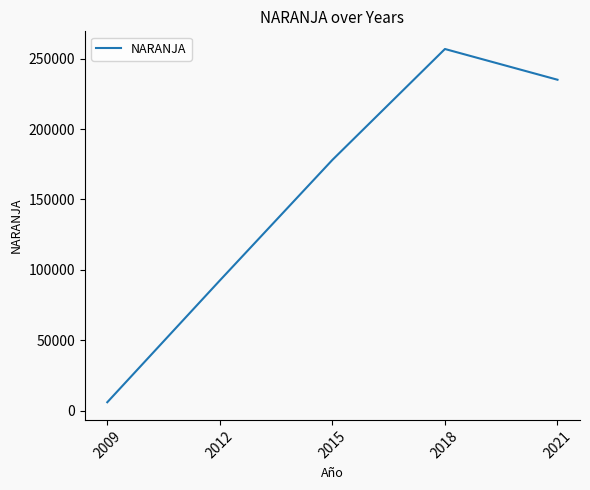

At which category does the chart reach its peak across all series?

2018